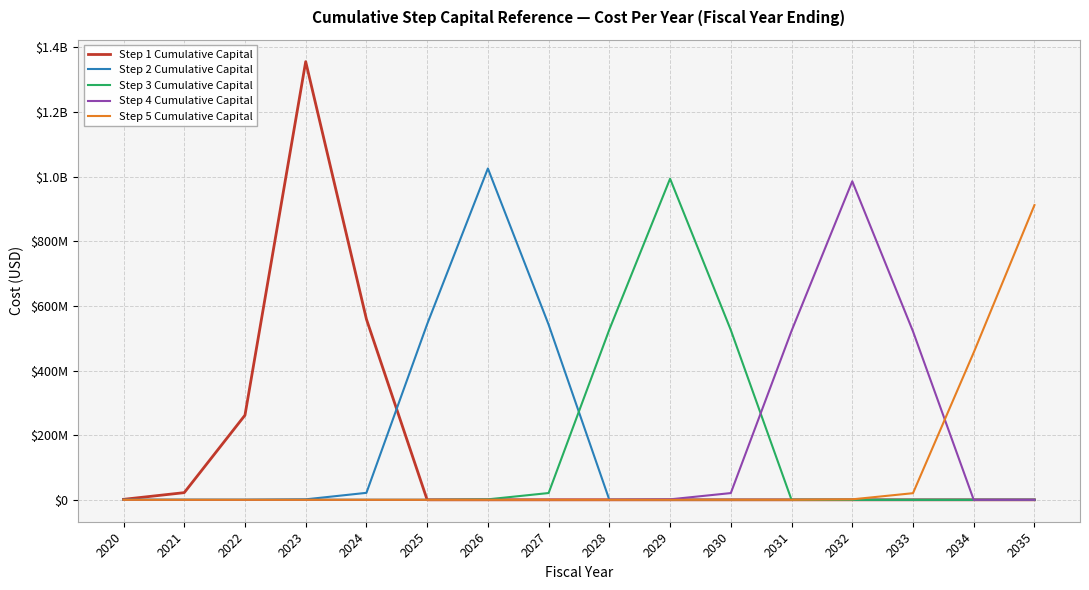

What is the sum of the Step 1 Cumulative Capital values at 2020 and 2026?

1500000